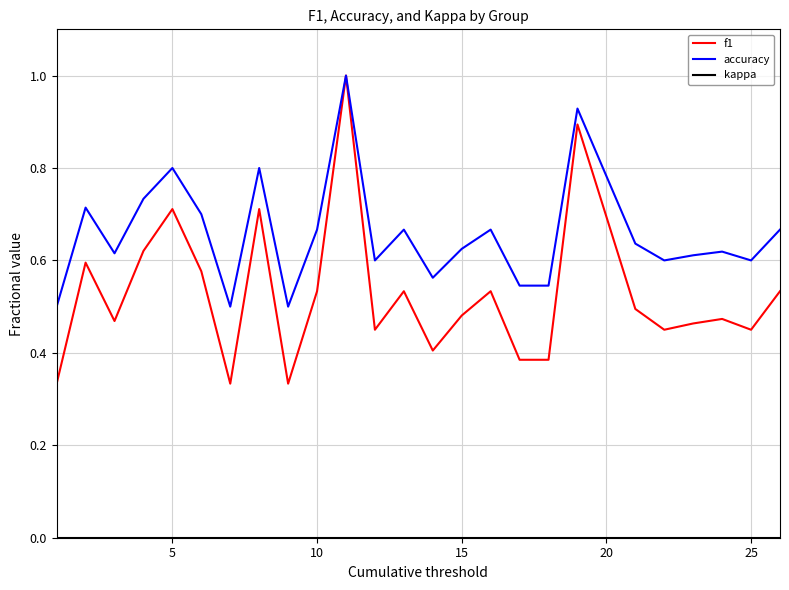

What is the highest value of the accuracy series?

1.0